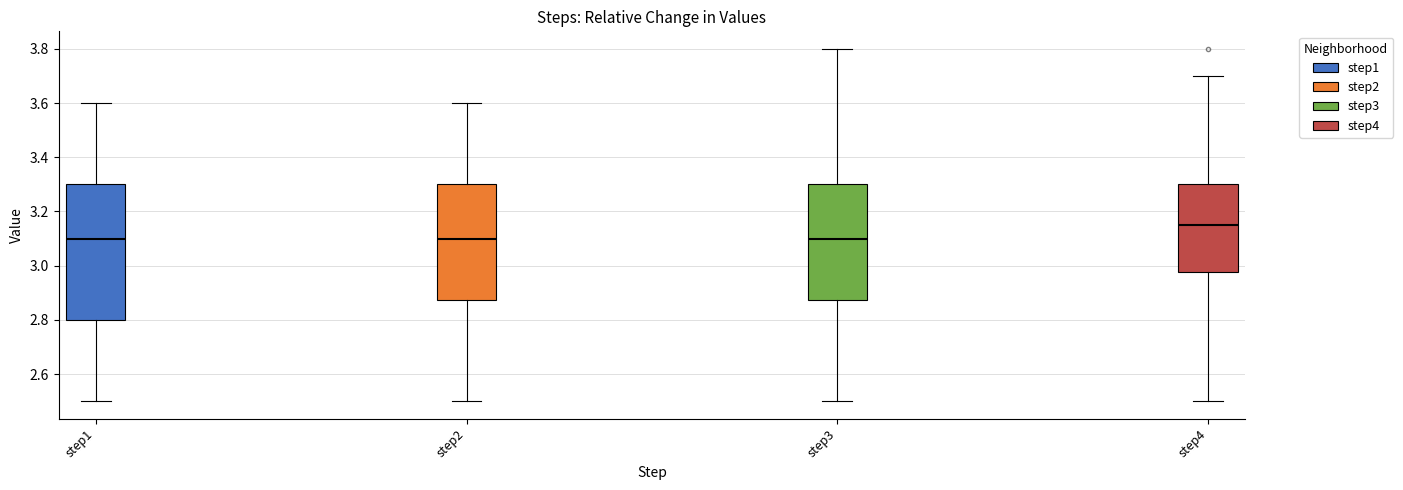

Reading left to right, read every box against the y-axis: the position of its median line, the range the box covers, and the ends of its whiskers. The values are not printed on the chart, so give them approximately, as read against the axis.

step1: median 3.10, box 2.80 to 3.30, whiskers 2.50 to 3.60
step2: median 3.10, box 2.88 to 3.30, whiskers 2.50 to 3.60
step3: median 3.10, box 2.88 to 3.30, whiskers 2.50 to 3.80
step4: median 3.16, box 2.98 to 3.30, whiskers 2.50 to 3.70